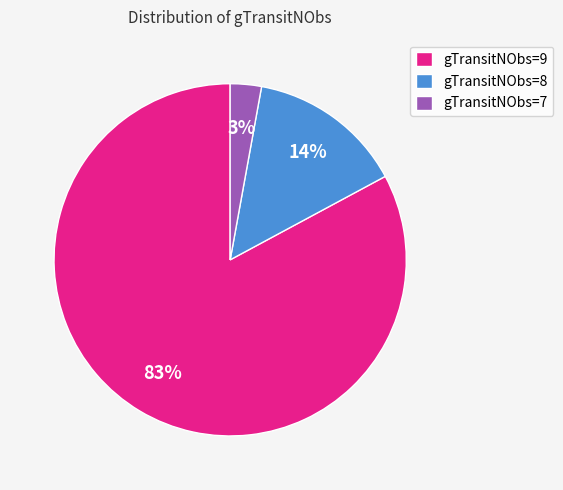

What percentage is the gTransitNObs=7 slice, to the nearest percent?

3%